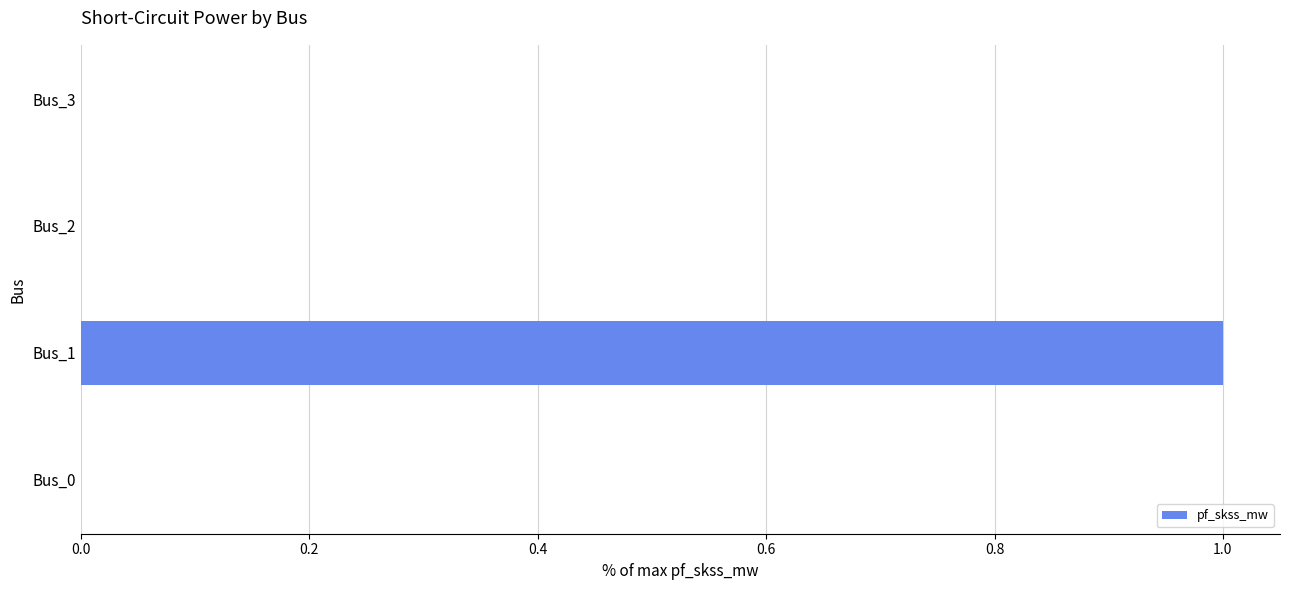

What is the greatest value displayed?

1